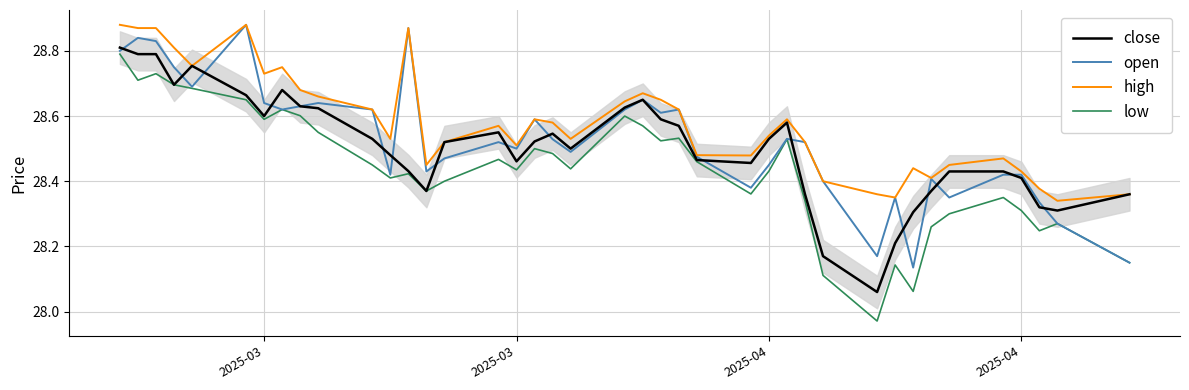

True or false: low and high intersect in this chart.

False